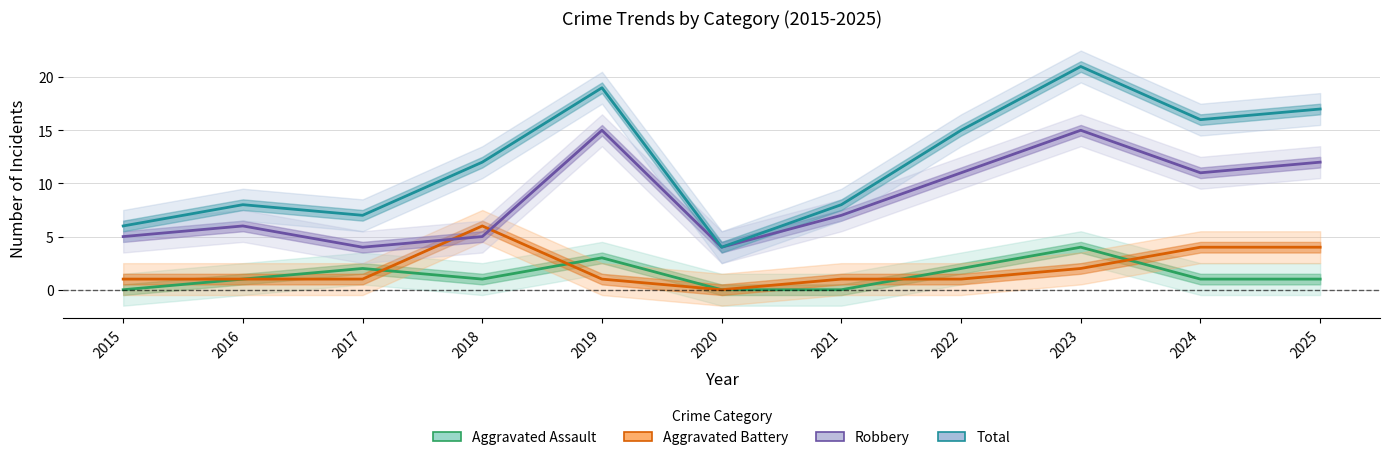

Rank the series at 2023 from lowest to highest value.

Aggravated Battery, Aggravated Assault, Robbery, Total